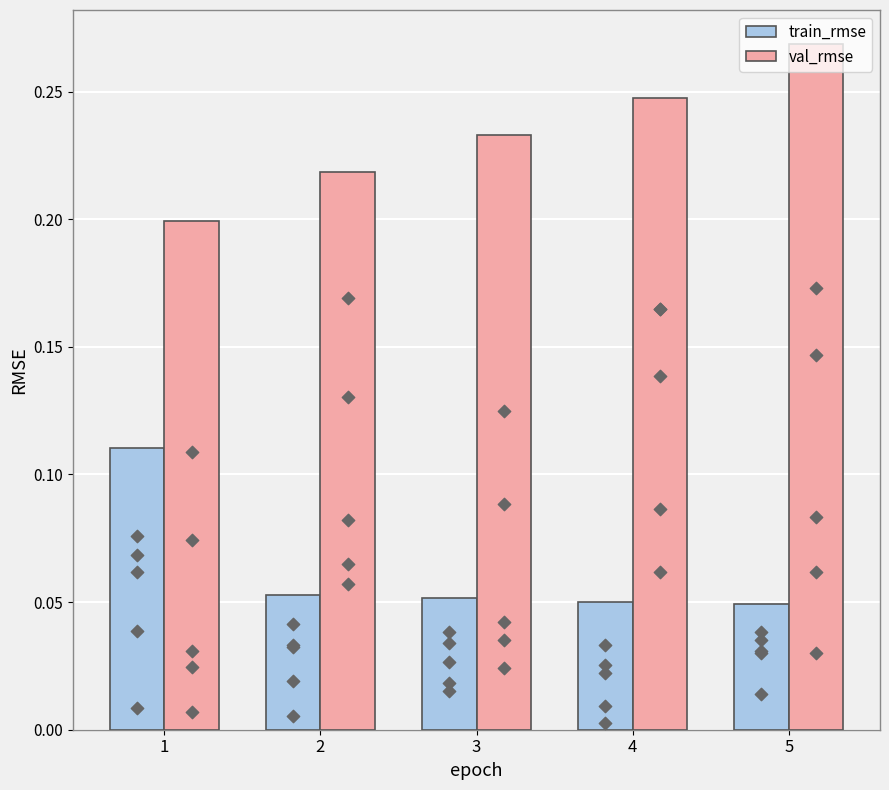

At how many categories does at least one series exceed 0?

5